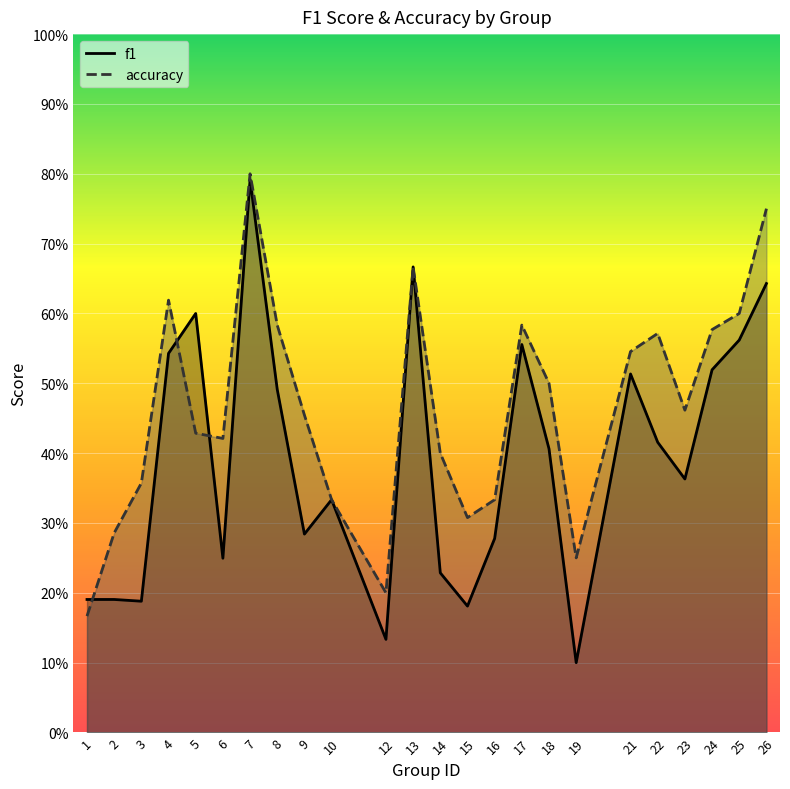

Count the f1 values in the range 0 to 1.

24